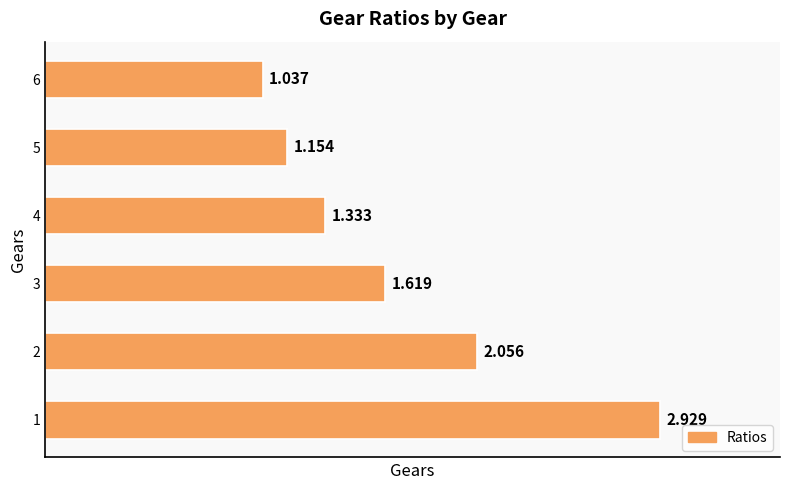

Rank the categories by value from lowest to highest.

6, 5, 4, 3, 2, 1